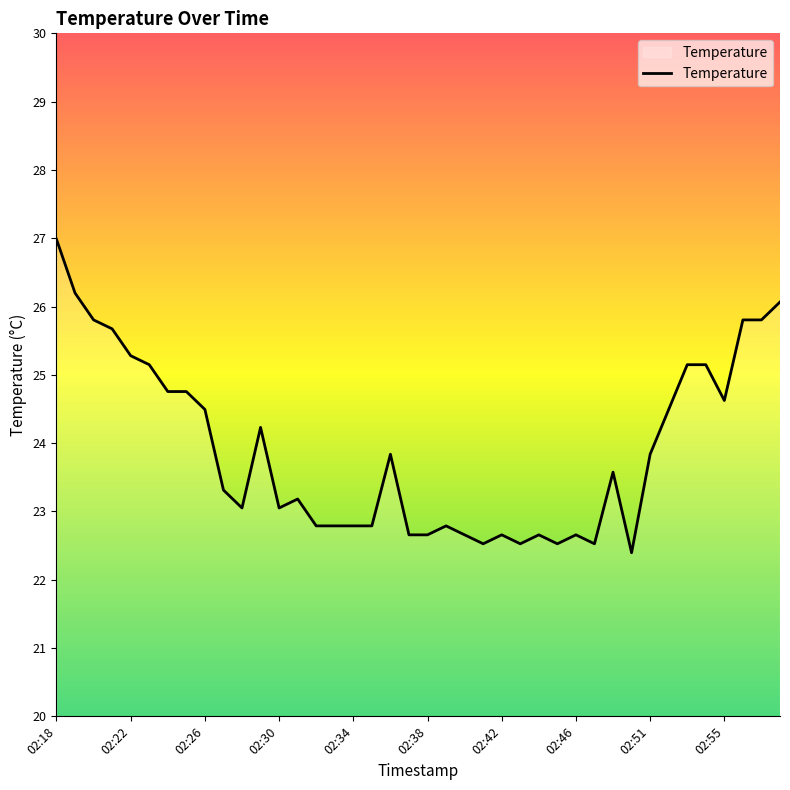

What is the difference between the maximum and minimum values?

4.6